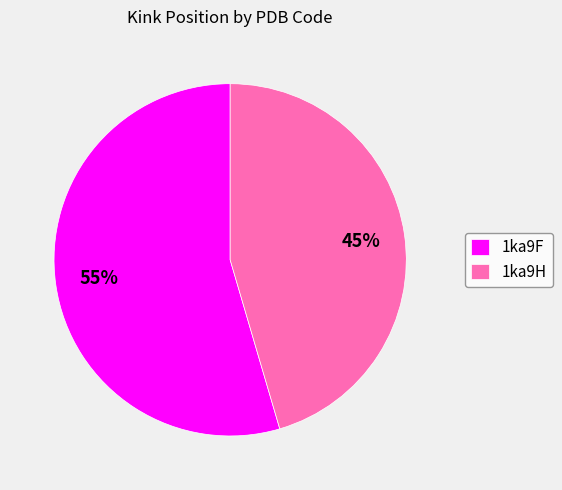

To the nearest percent, what portion does 1ka9F represent?

55%